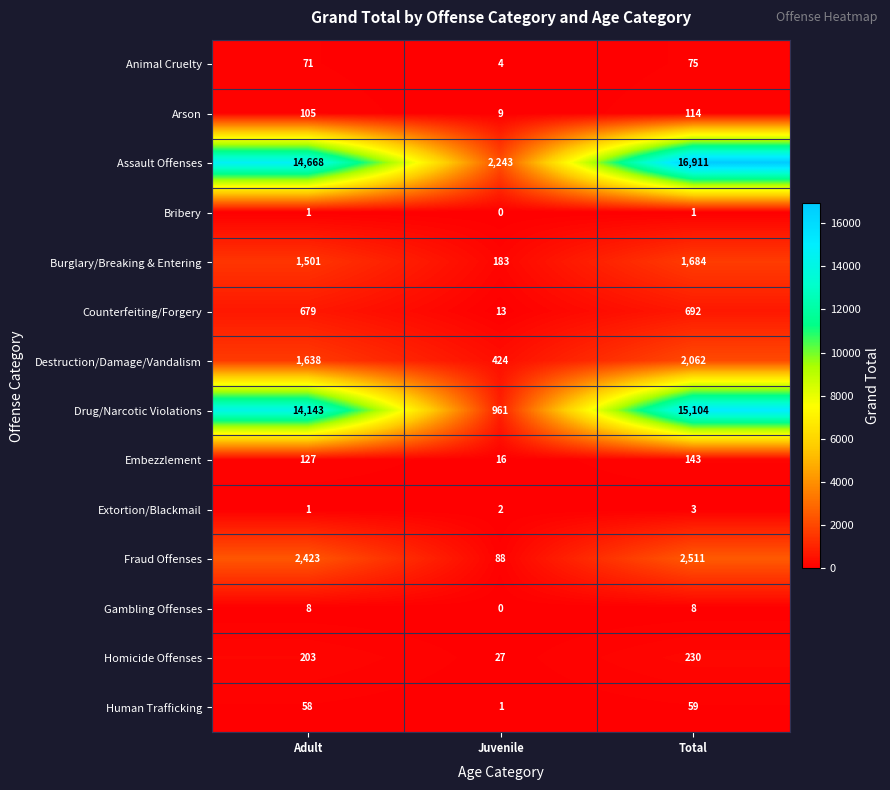

What is the difference between the second highest and minimum values in the Destruction/Damage/Vandalism series?

1214